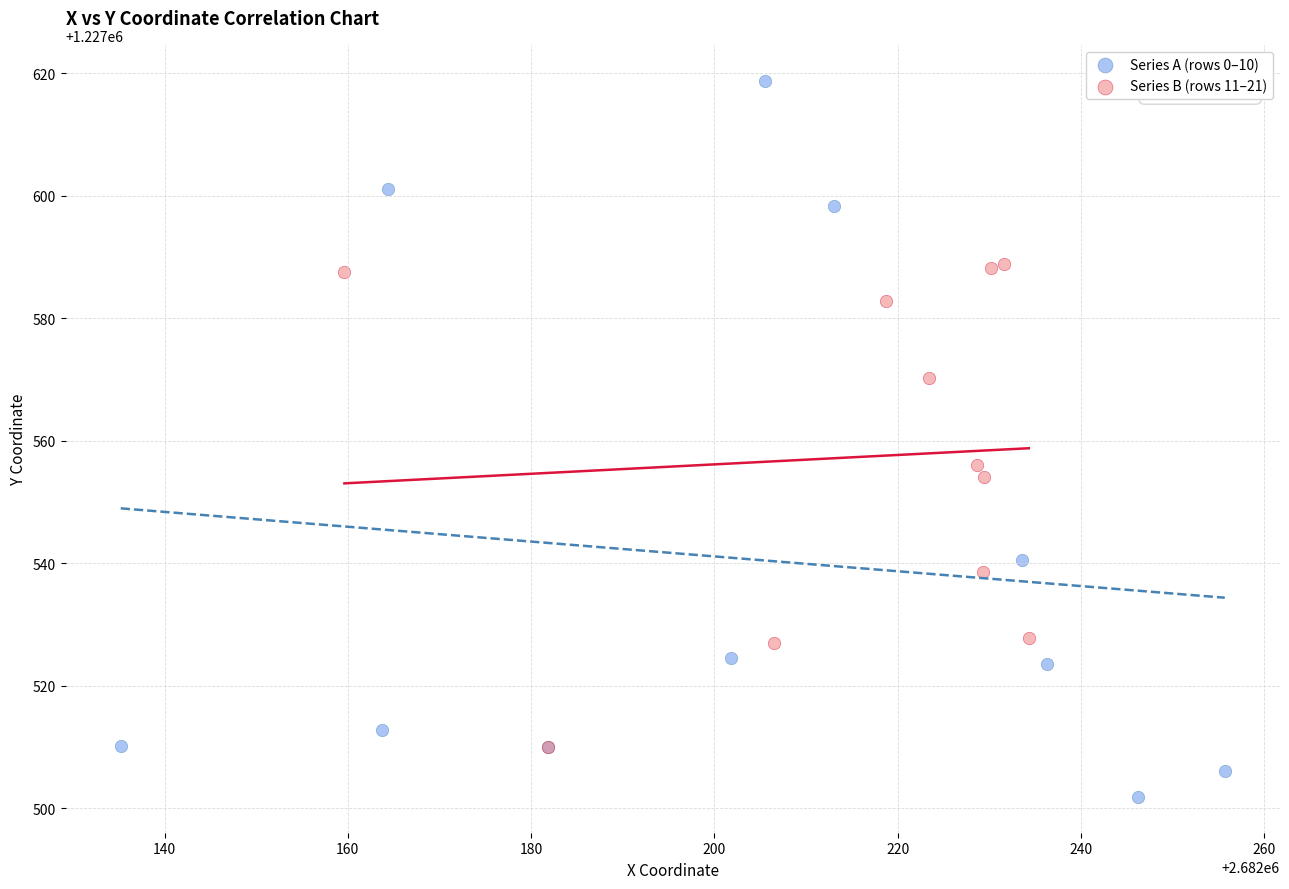

Which series contains the lowest Y value?

Series A (rows 0–10)